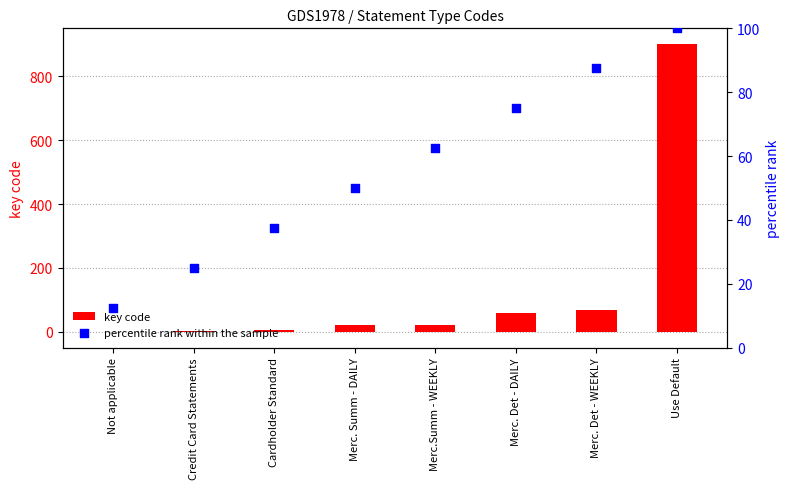

What are all the series names shown in the legend?

key code, percentile rank within the sample